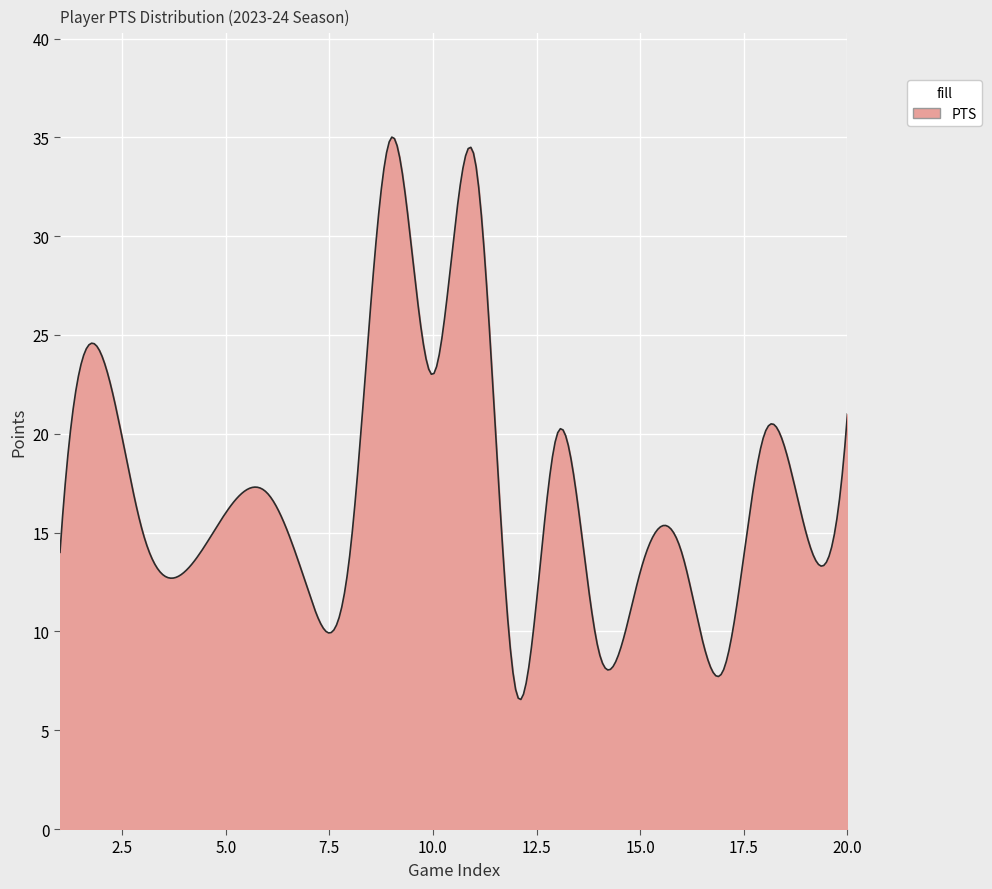

What is the difference between the maximum and minimum values?

28.5